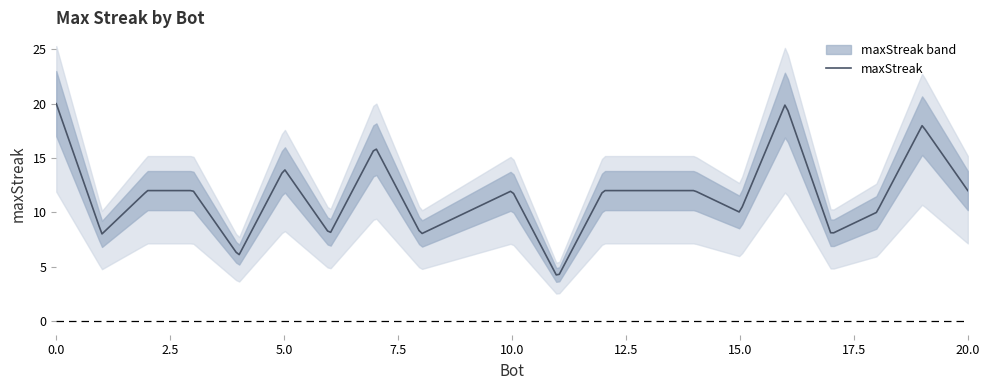

Rank the categories by value from lowest to highest.

11, 4, 17, 8, 6, 1, 18, 15, 9, 20, 14, 13, 12, 10, 3, 2, 5, 7, 19, 16, 0